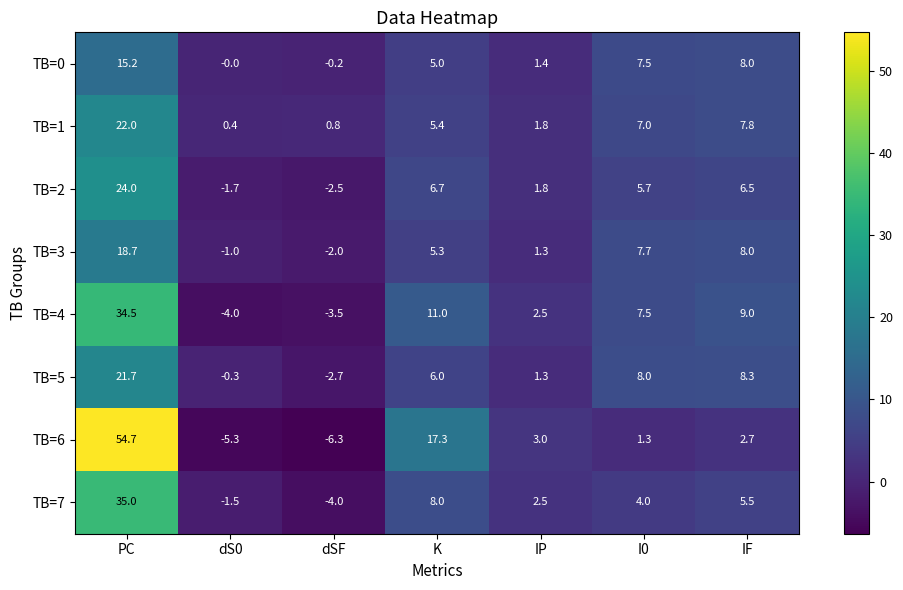

How many distinct data groups are displayed?

8